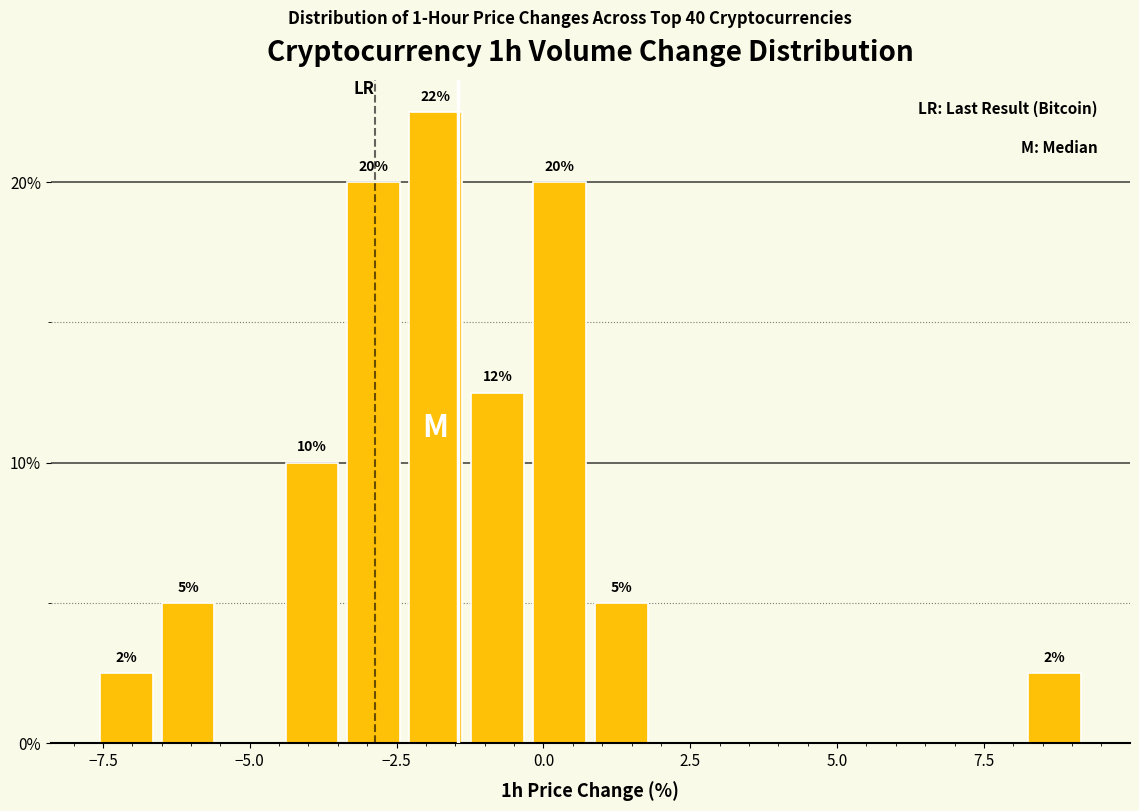

Around what value on the x-axis is the tallest bar? Give the approximate position of its centre, as read against the axis.

-2.0